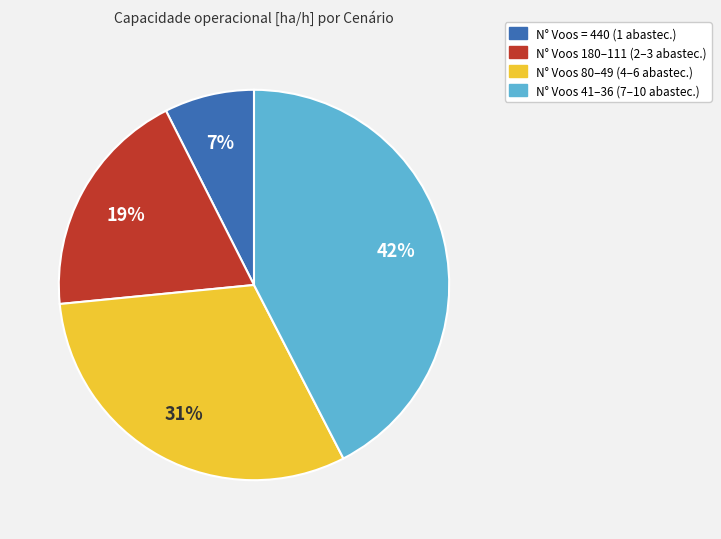

To the nearest percent, what percentage of the pie is N° Voos 80–49 (4–6 abastec.)?

31%